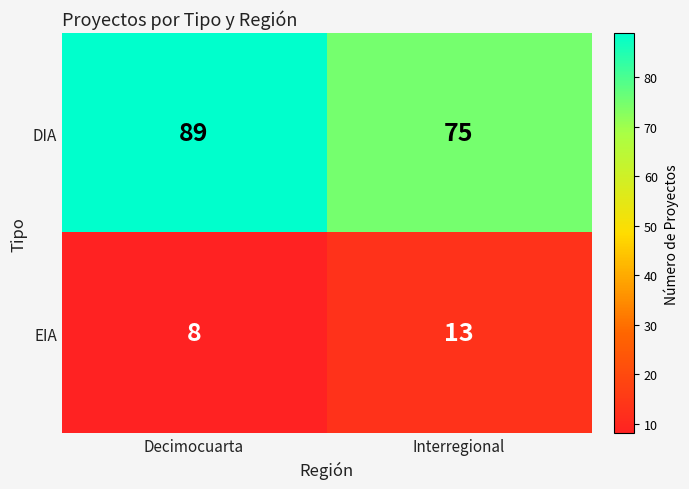

Which series has the largest range (max minus min)?

DIA